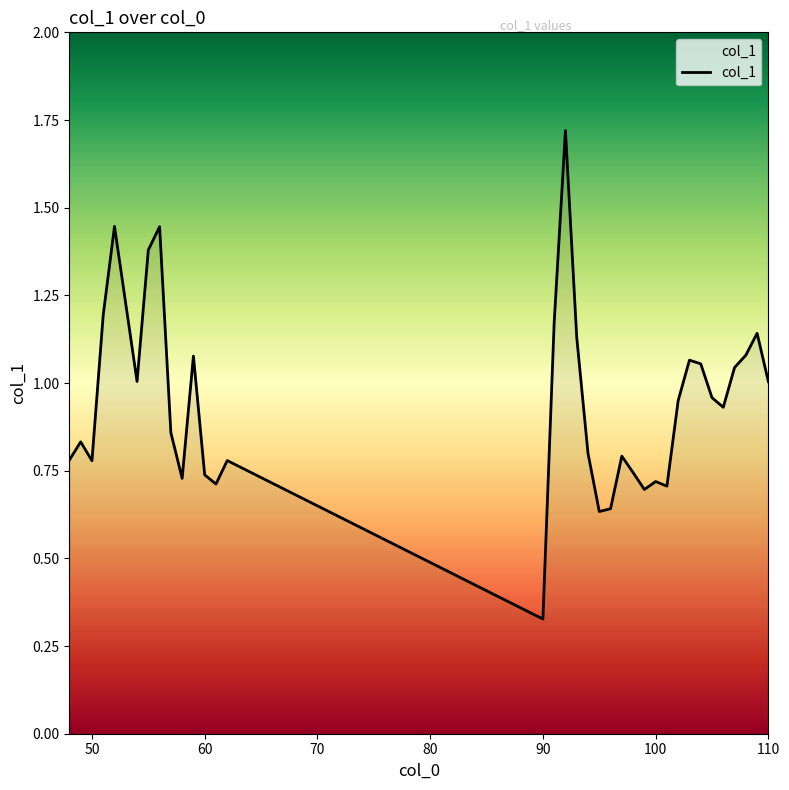

Count the number of data series in this chart.

1